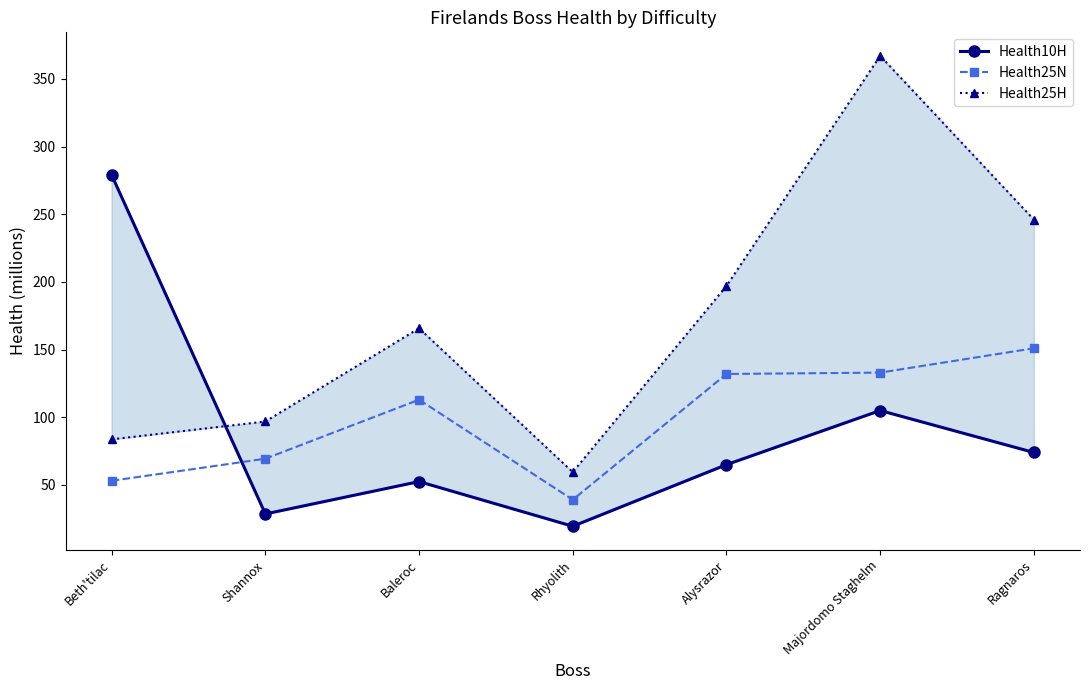

What is the label of the 7th point from the left?

Ragnaros